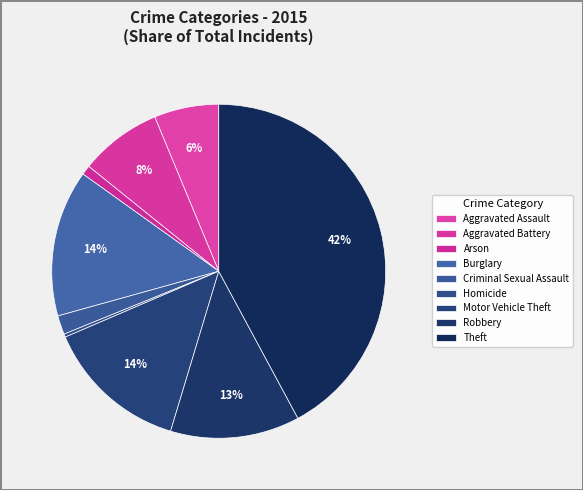

How many segments does this pie chart have?

9